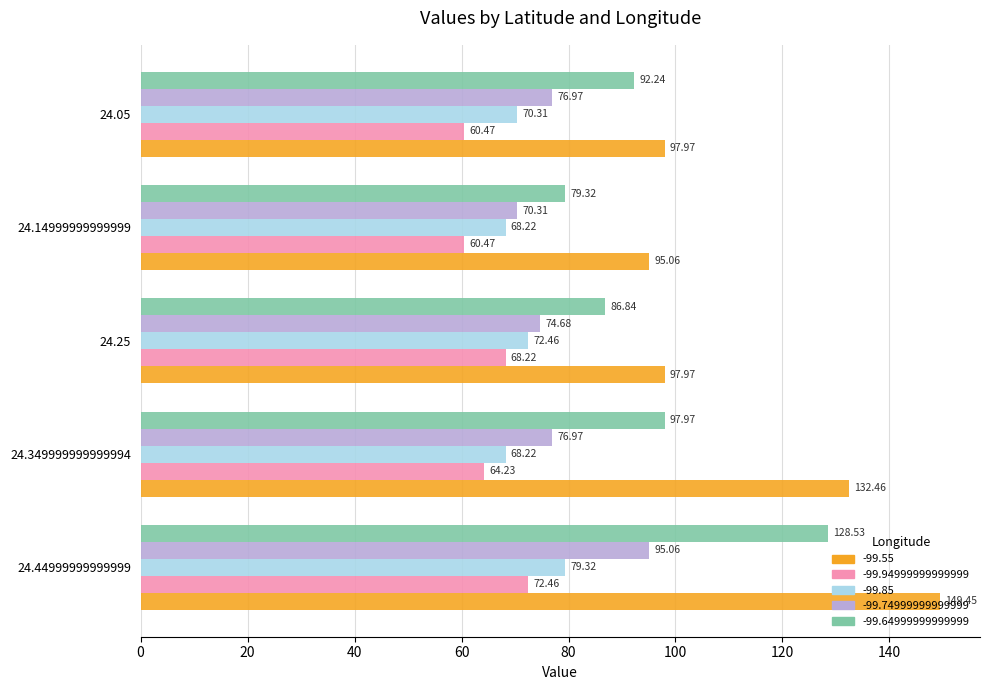

List the series in order of their peak value, lowest first.

-99.94999999999999, -99.85, -99.74999999999999, -99.64999999999999, -99.55